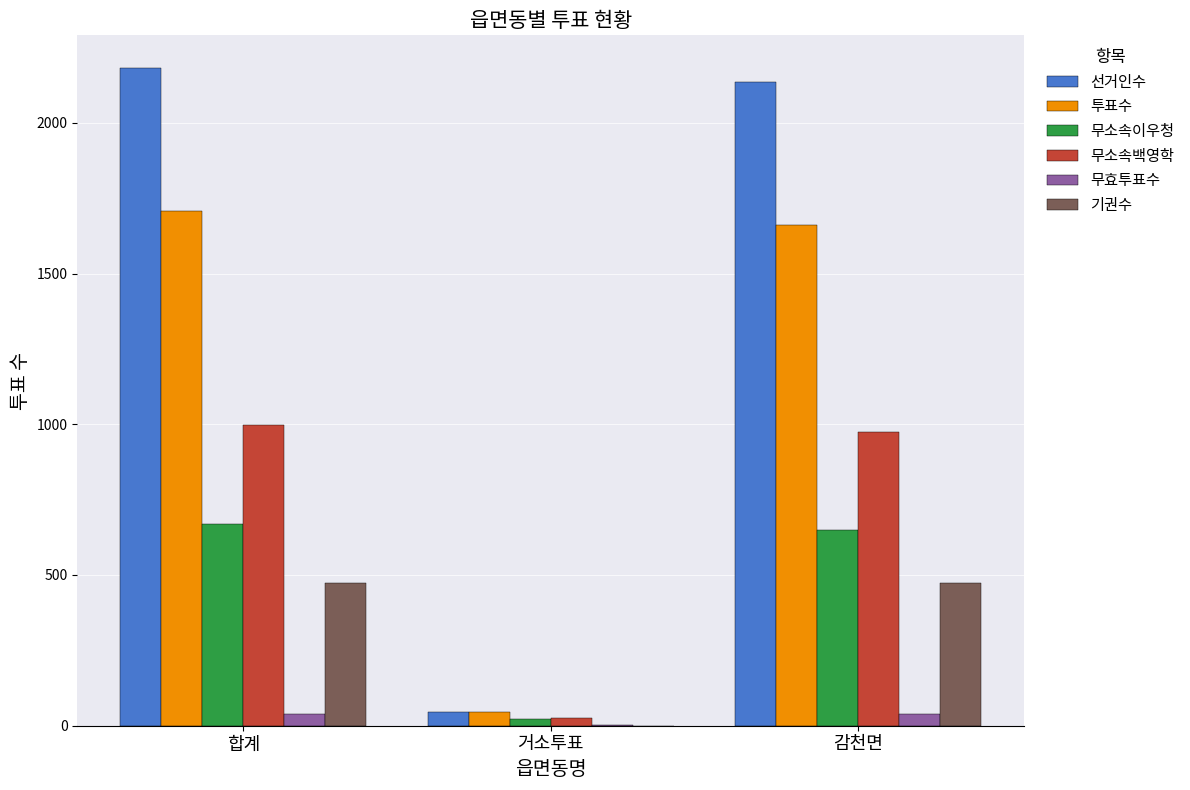

Count the number of categories in the chart.

3